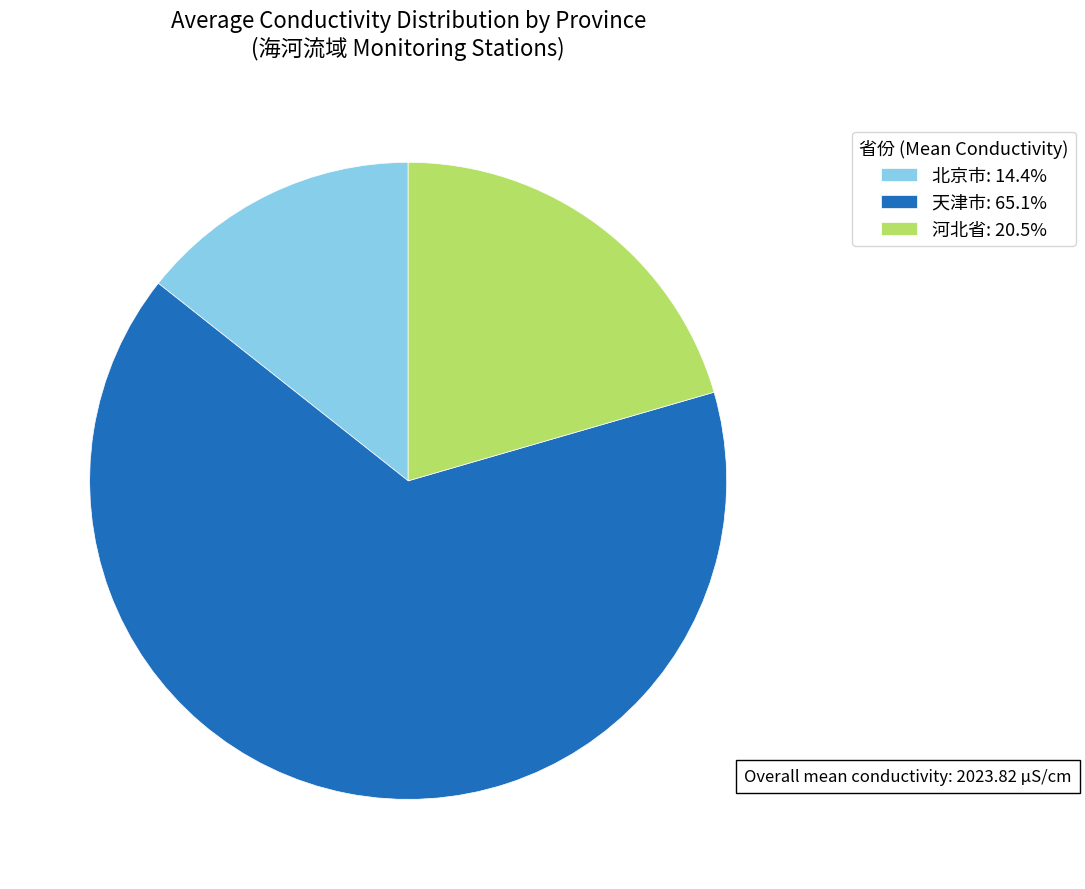

Do 北京市: 14.4% and 河北省: 20.5% together represent more than half of the pie?

No